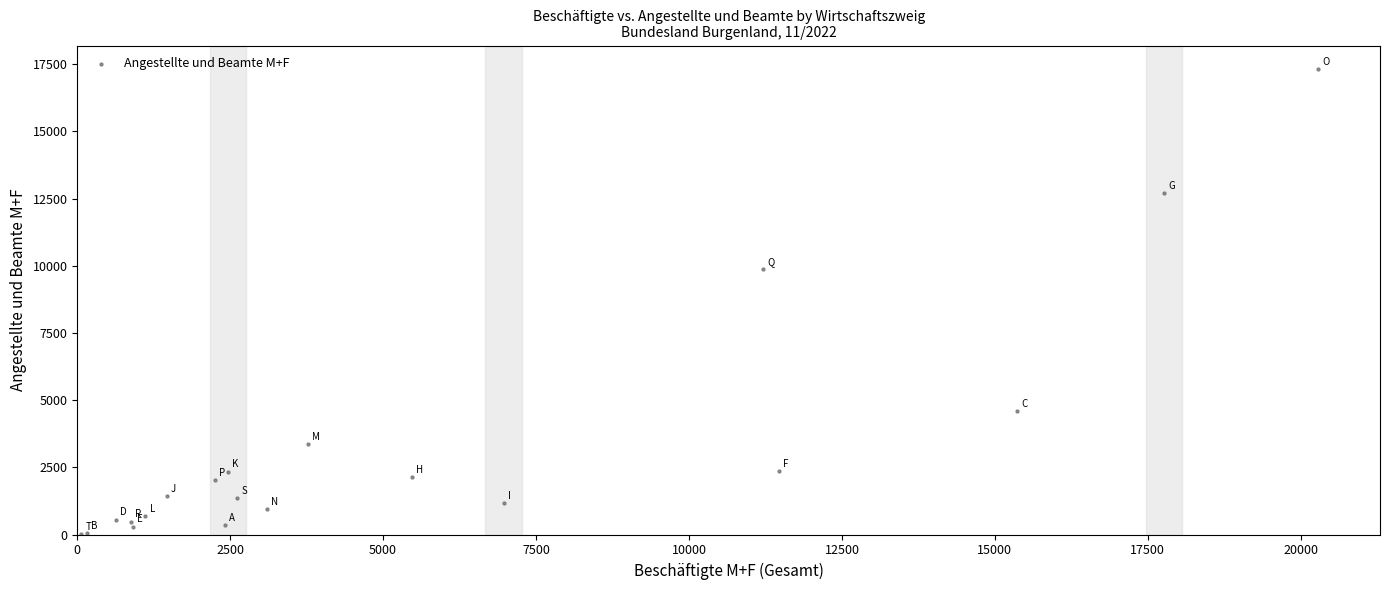

What Y value in the scatter plot is closest to 8670?

9878